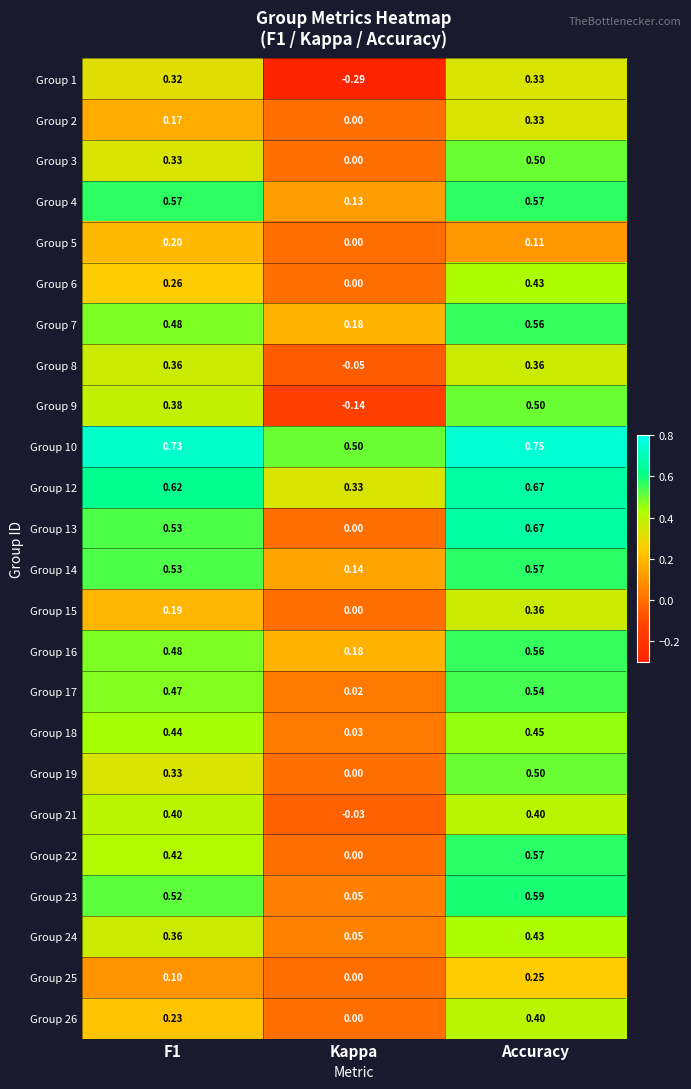

How many categories are shown in the chart?

3